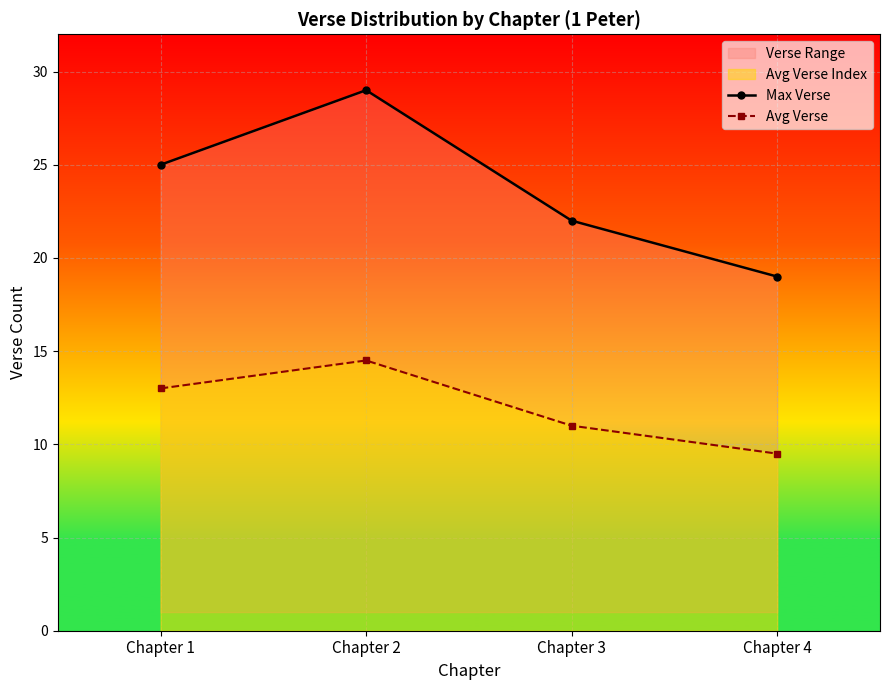

At which label does Avg Verse reach its minimum?

Chapter 4